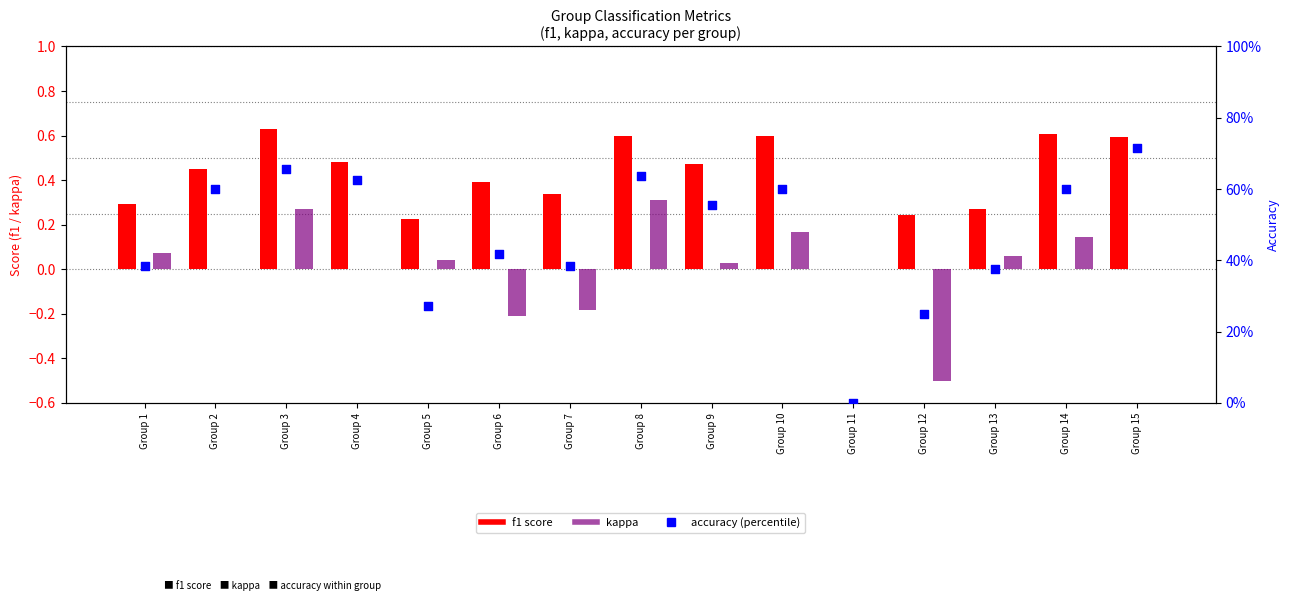

What is the total value across all series at Group 10?

1.4